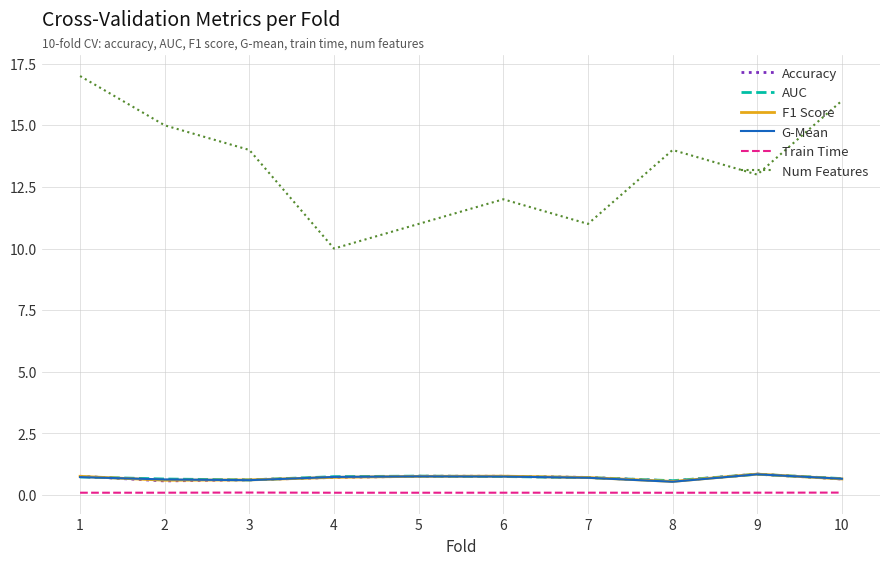

Does the chart have visible grid lines?

Yes